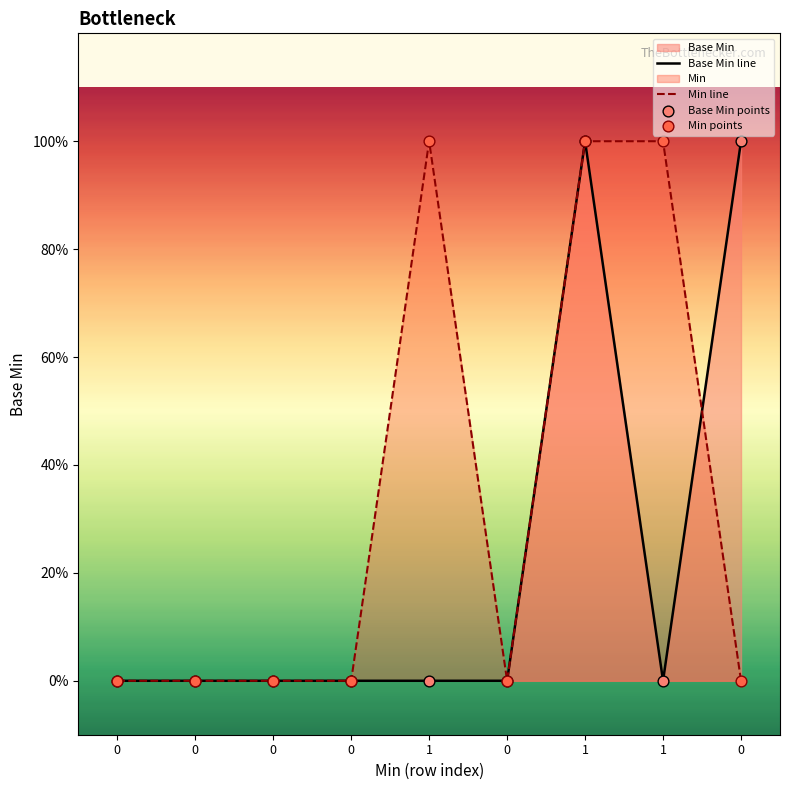

Which series contains the highest Y value?

Base Min line